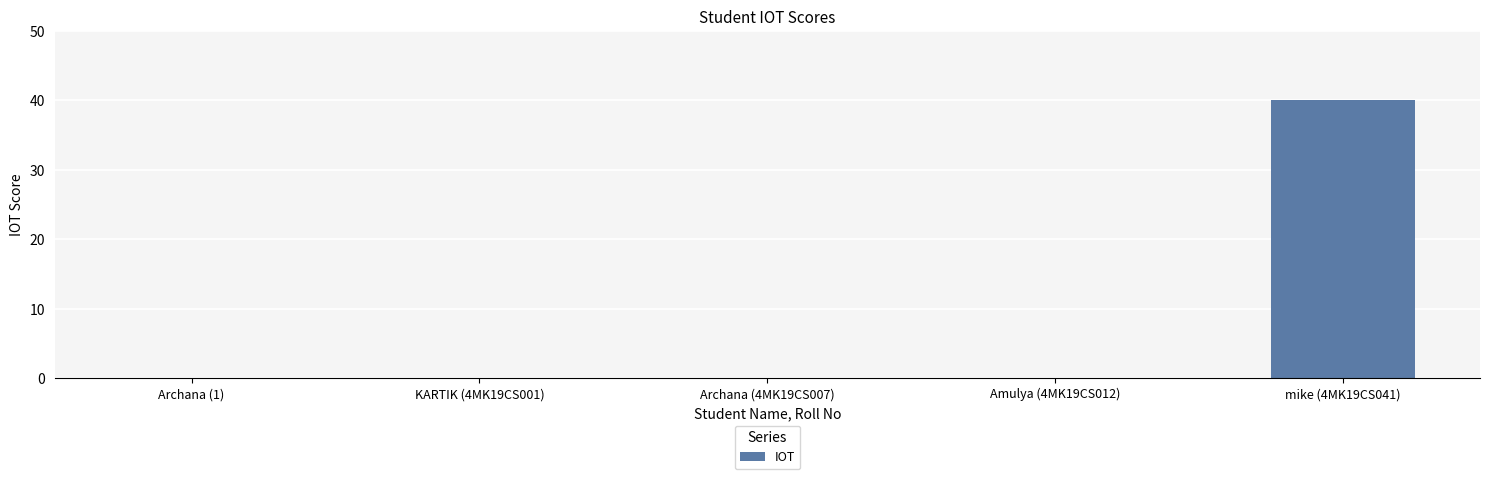

The chart shows a value of 16 at Amulya (4MK19CS012). True or false?

False